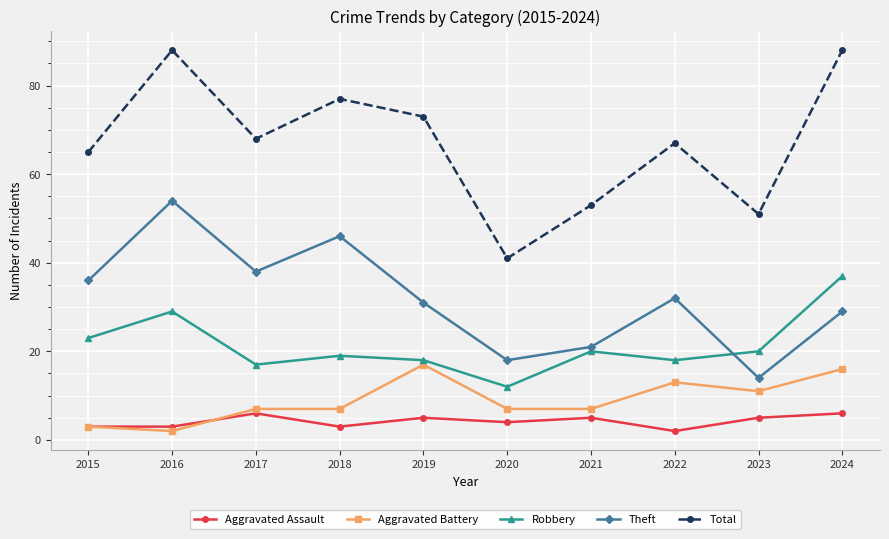

Between 2016 and 2021, which series saw the biggest shift?

Total